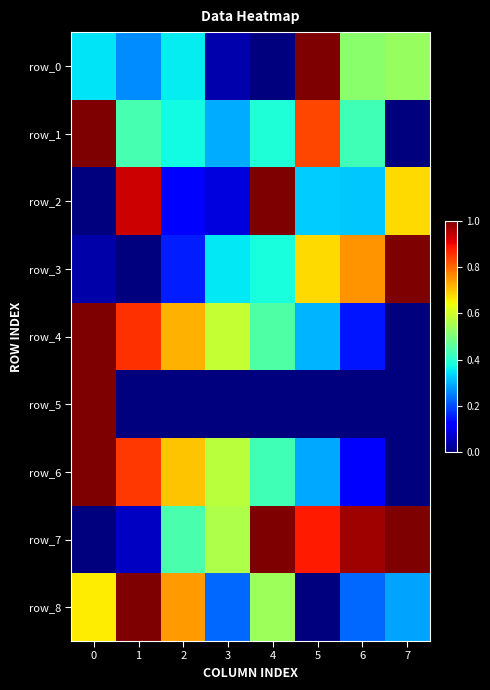

What is the average value of the row_5 series?

0.1